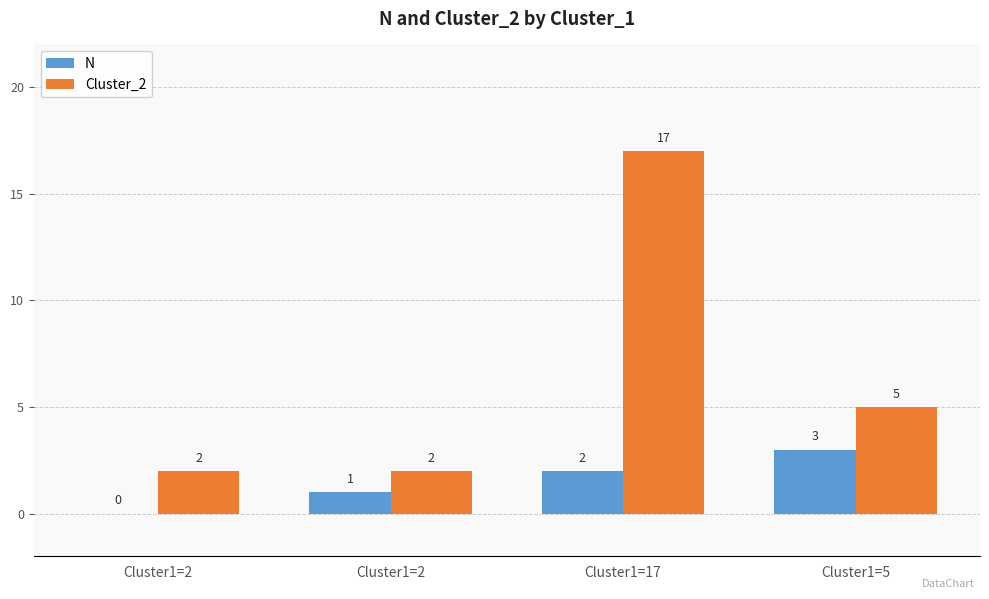

Rank the series at Cluster1=2 from lowest to highest value.

N, Cluster_2